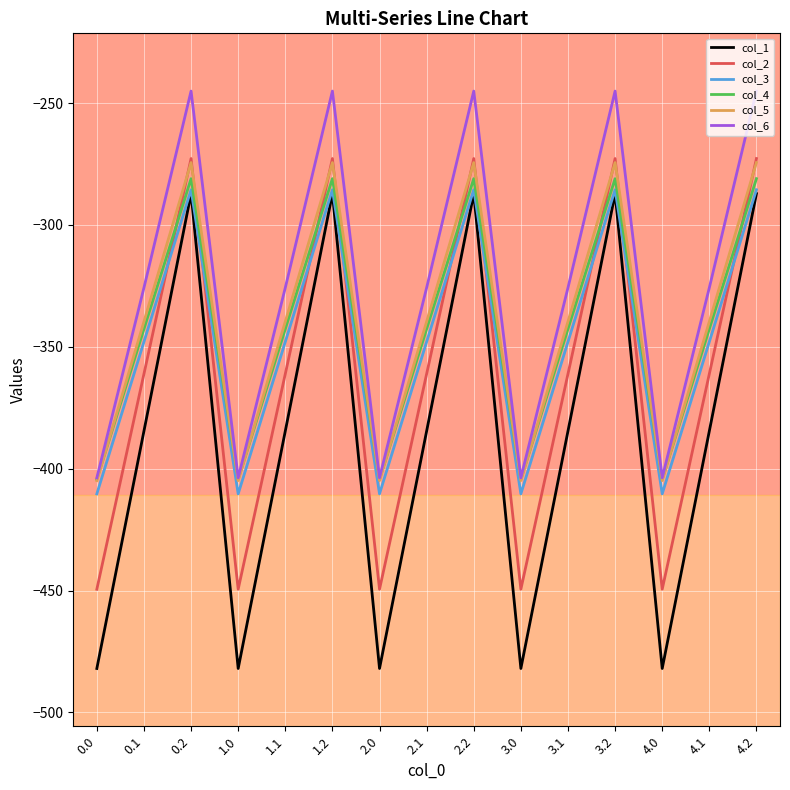

Is it true that col_4 equals -404.4 at 0.0?

True